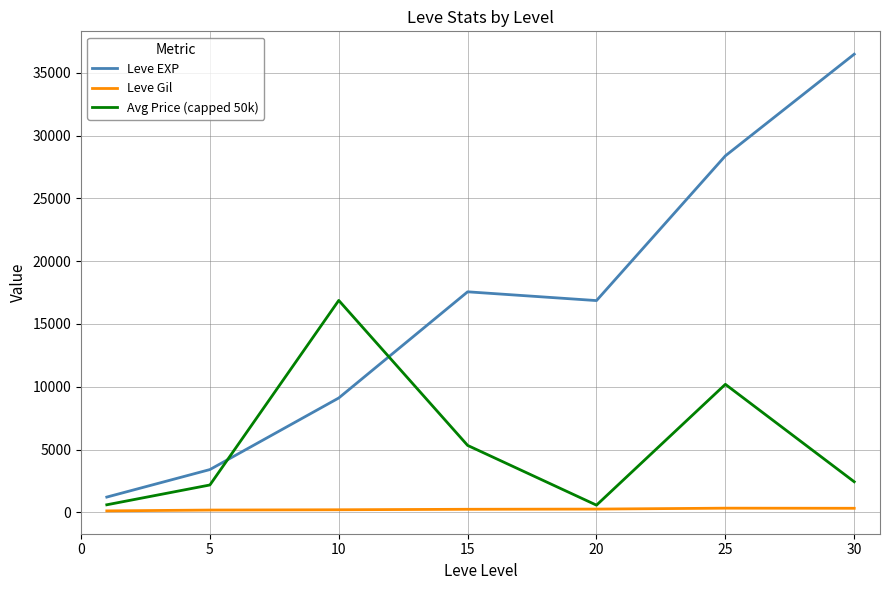

What is the maximum value for Leve EXP?

36492.5